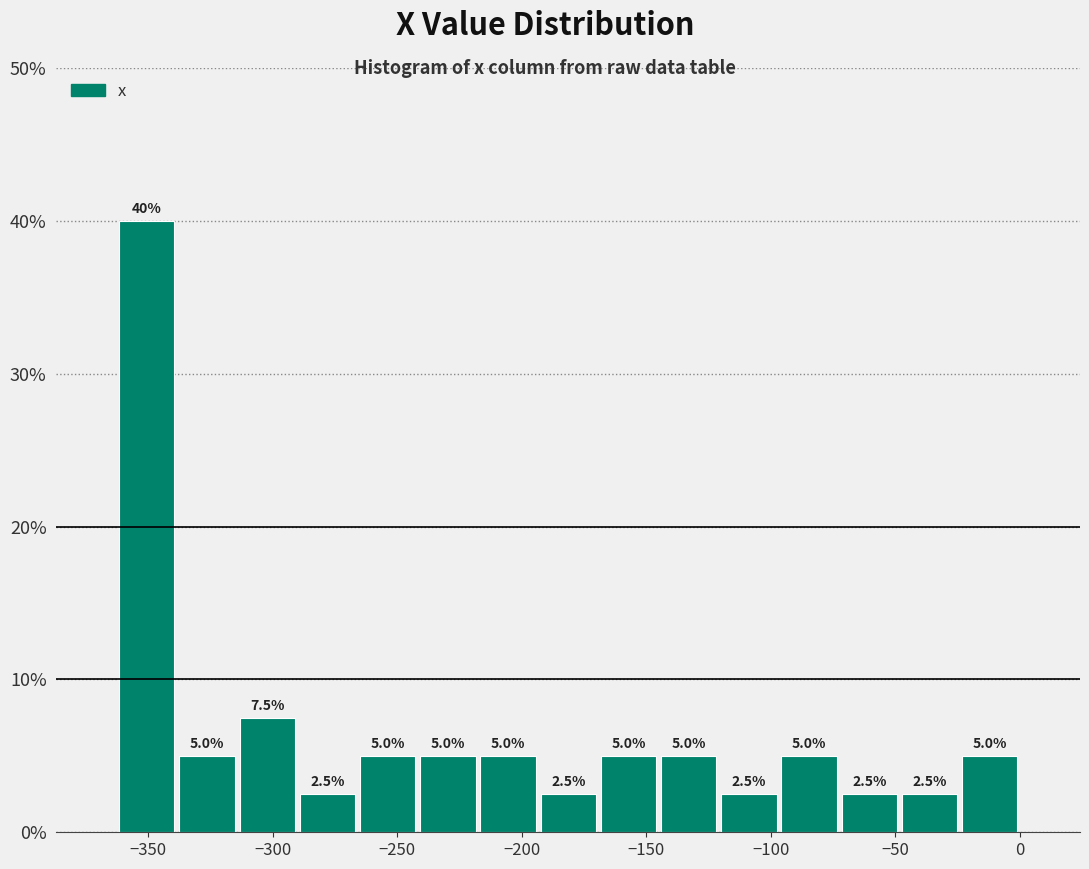

Which range on the x-axis has the tallest bar?

-365 to -340